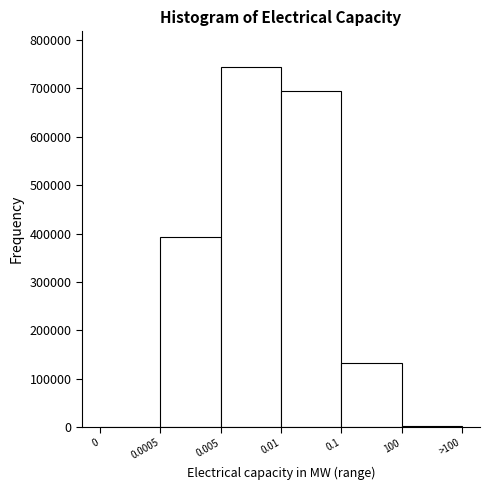

The value at 0.01 is 694065. True or false?

True